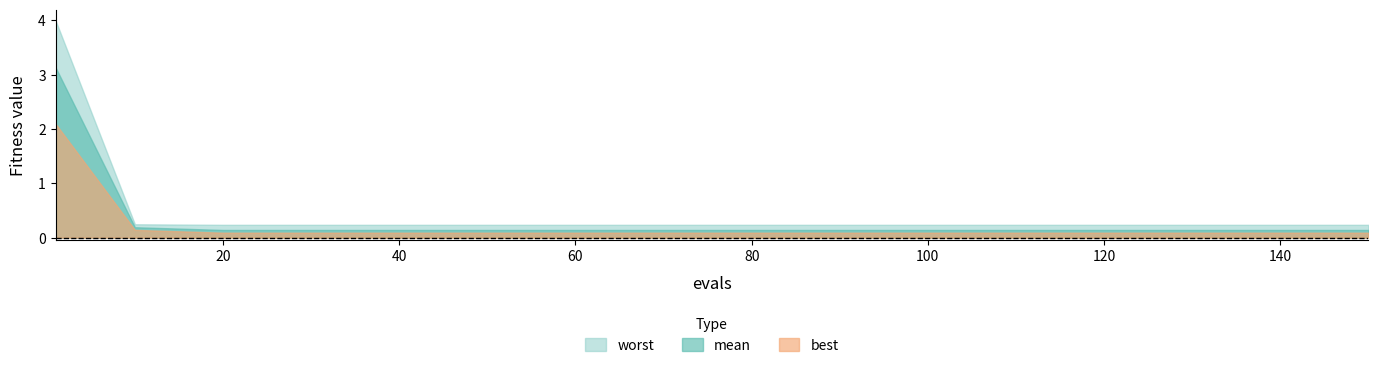

Reading left to right, extract all data points from this chart.

mean: 1=3.1	10=0.2	20=0.1	30=0.1	40=0.1	50=0.1	60=0.1	70=0.1	80=0.1	90=0.1	100=0.1	110=0.1	120=0.1	130=0.1	140=0.1	150=0.1
best: 1=2.1	10=0.1	20=0.1	30=0.1	40=0.1	50=0.1	60=0.1	70=0.1	80=0.1	90=0.1	100=0.1	110=0.1	120=0.1	130=0.1	140=0.1	150=0.1
worst: 1=4.0	10=0.2	20=0.2	30=0.2	40=0.2	50=0.2	60=0.2	70=0.2	80=0.2	90=0.2	100=0.2	110=0.2	120=0.2	130=0.2	140=0.2	150=0.2